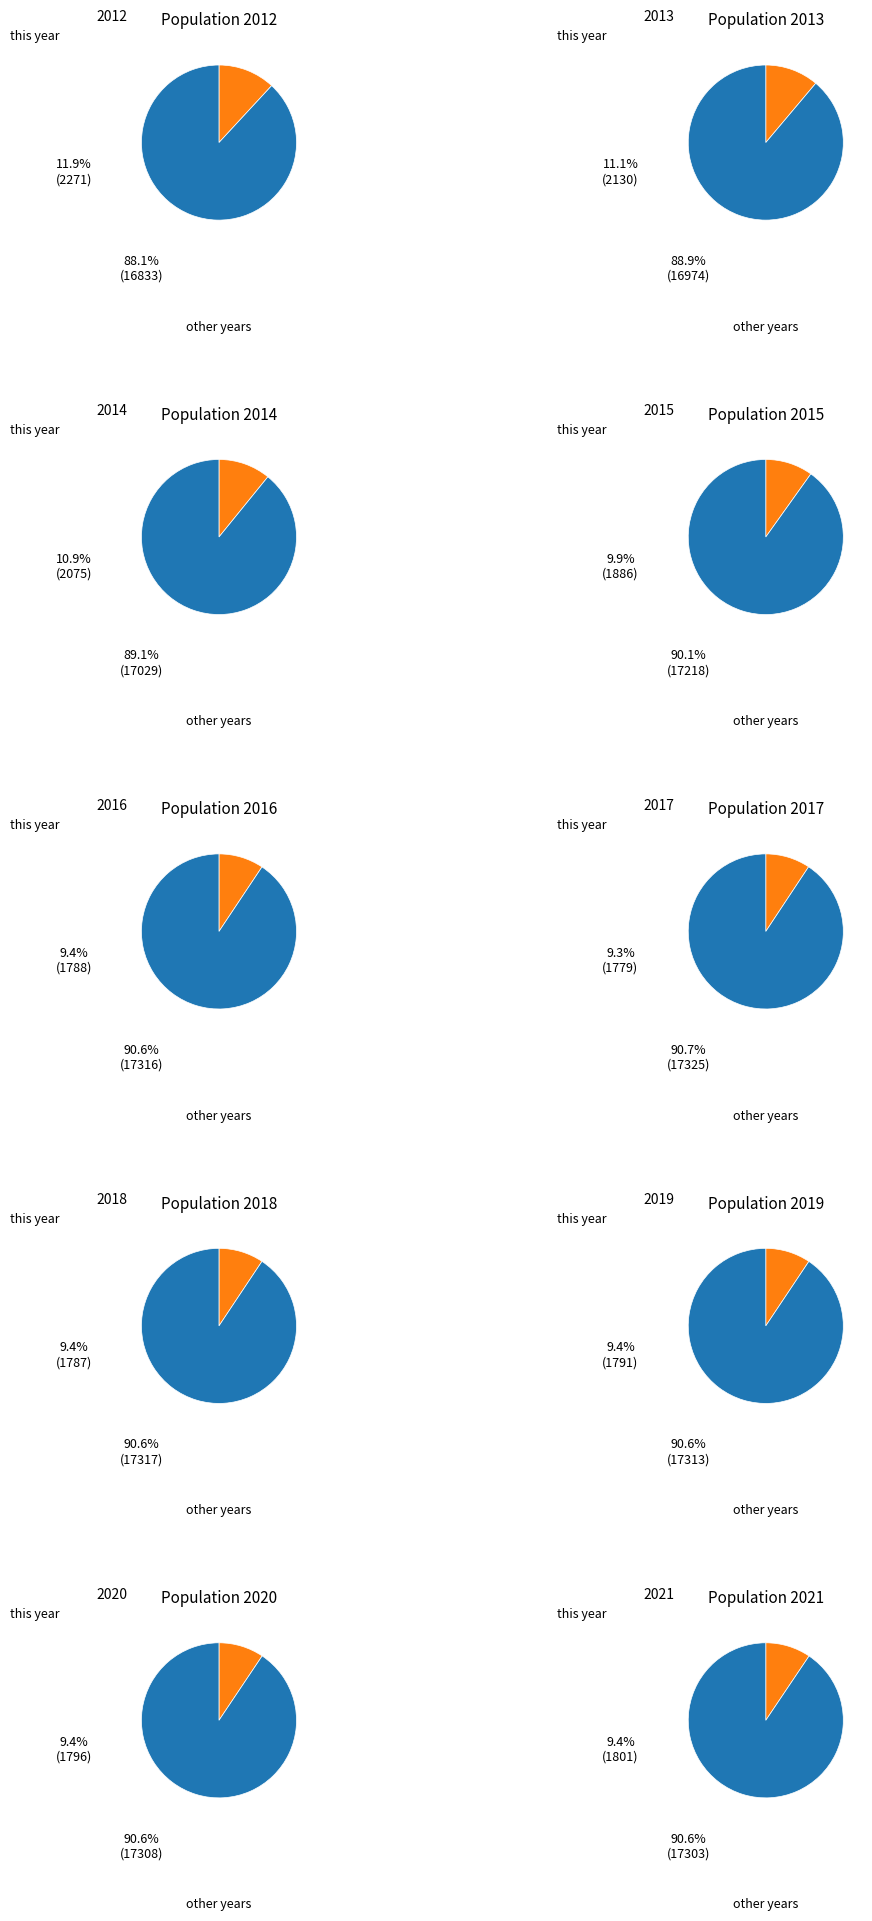

Is it true that 2016 is 1% of the pie?

False